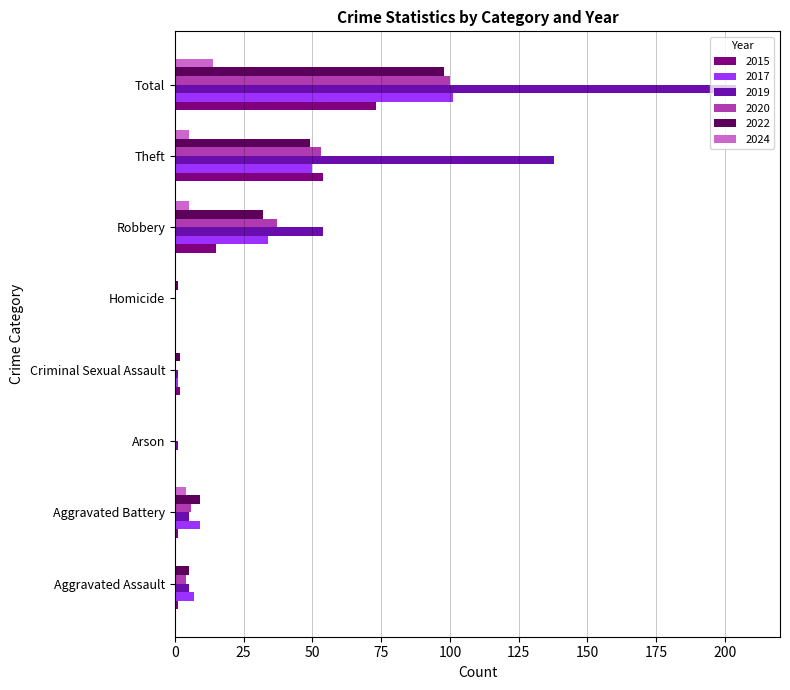

What are all the series names shown in the legend?

2015, 2017, 2019, 2020, 2022, 2024